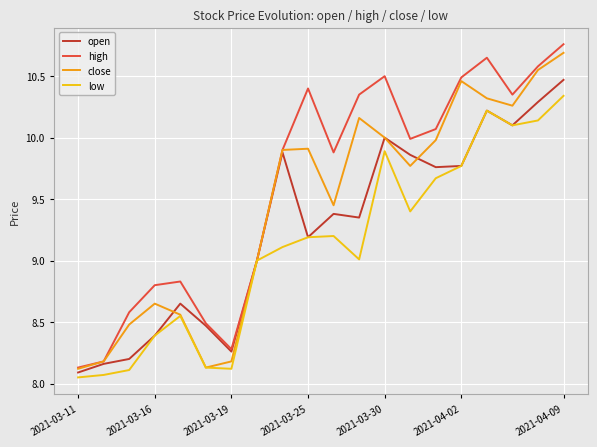

Which series has the largest total across all categories?

high